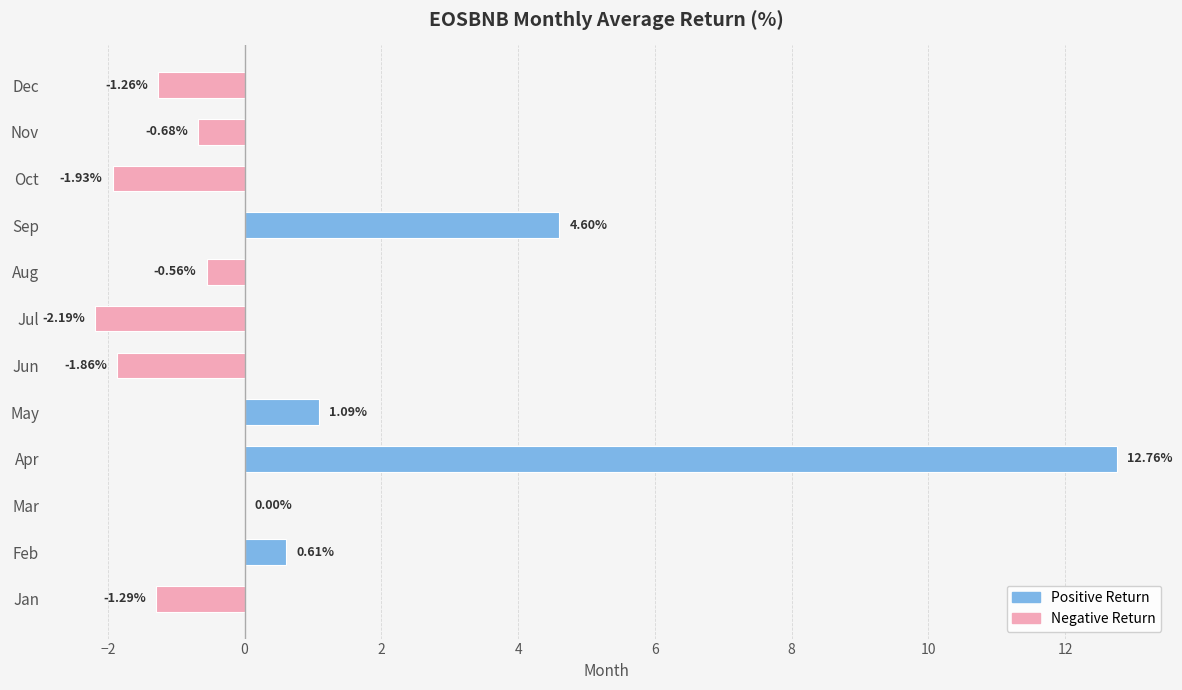

What is the maximum value shown in the chart?

12.8